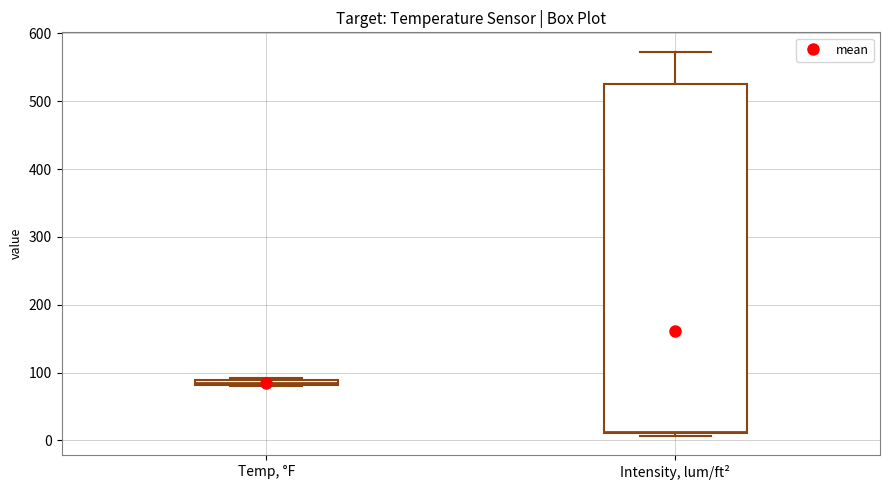

Where is the upper edge of the box for Temp, °F on the y-axis? The values are not printed on the chart, so give them approximately, as read against the axis.

90